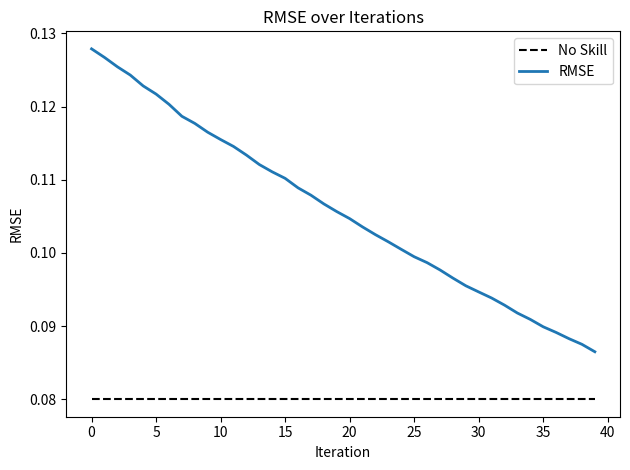

Which series has the largest total across all categories?

RMSE